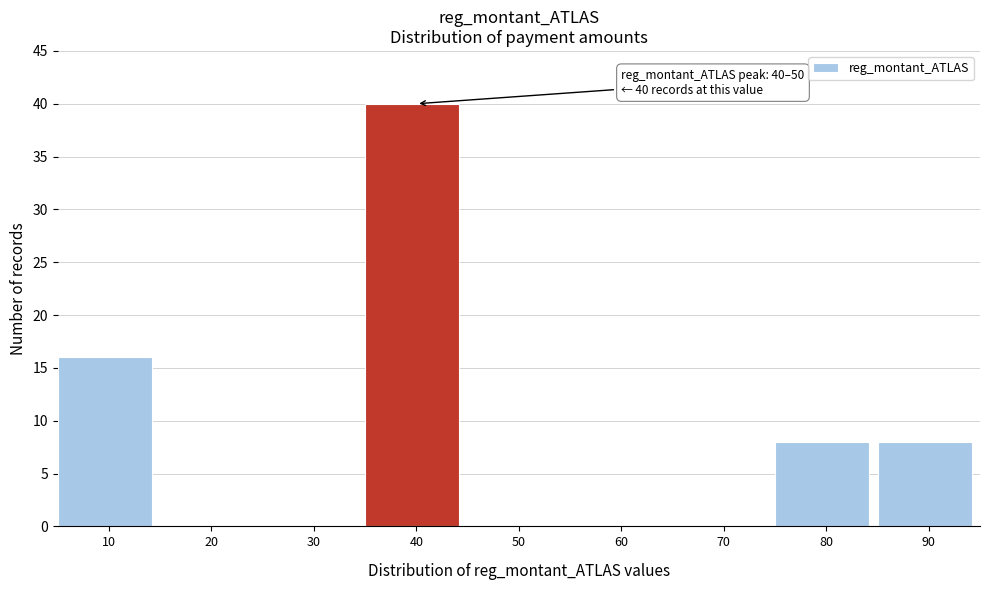

Reading left to right, extract all data points from this chart.

10=16	20=0	30=0	40=40	50=0	60=0	70=0	80=8	90=8